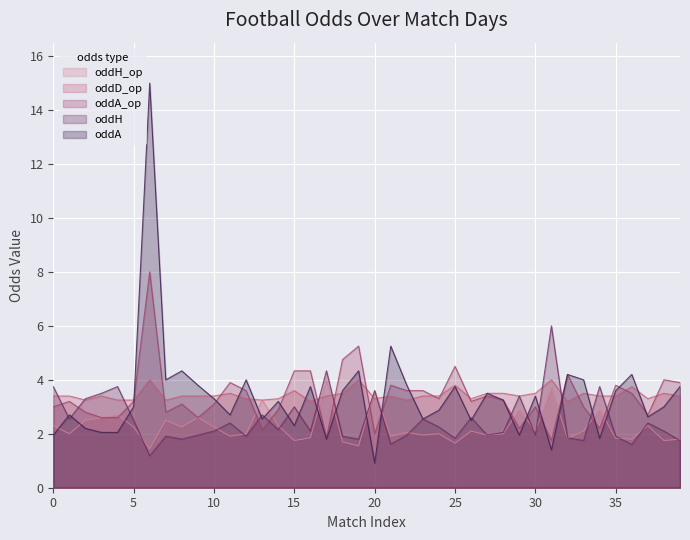

Which series has the widest spread of values?

oddA